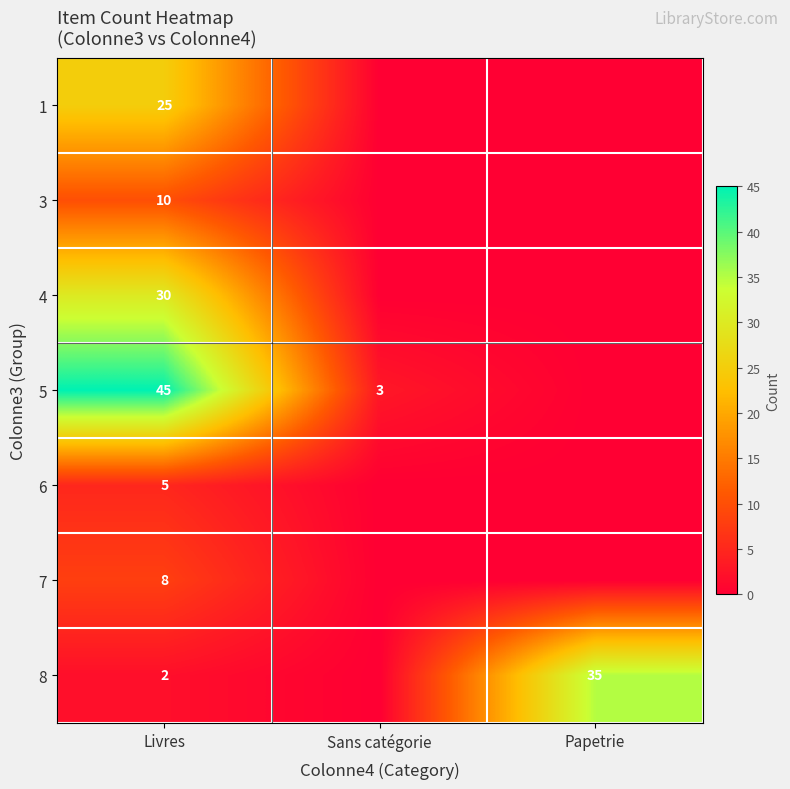

Rank the series at Livres from highest to lowest value.

5, 4, 1, 3, 7, 6, 8